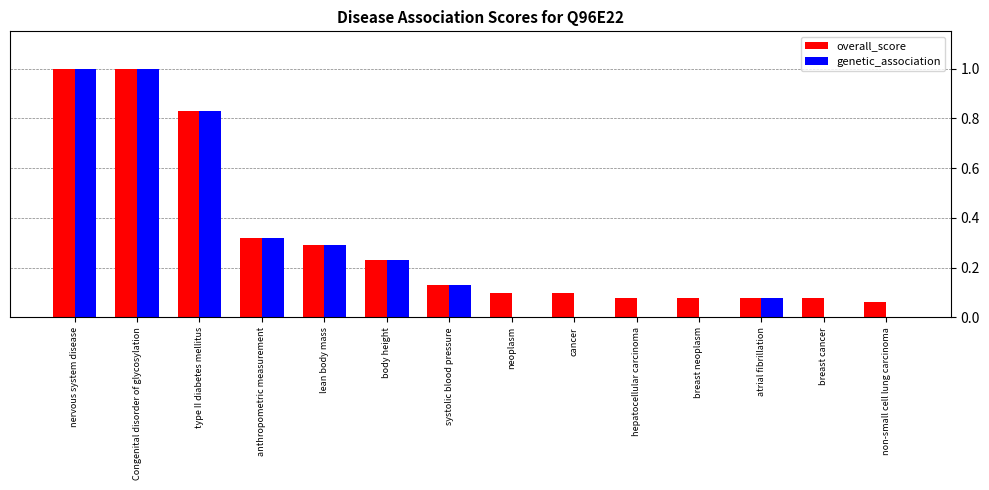

What are all the series names shown in the legend?

overall_score, genetic_association